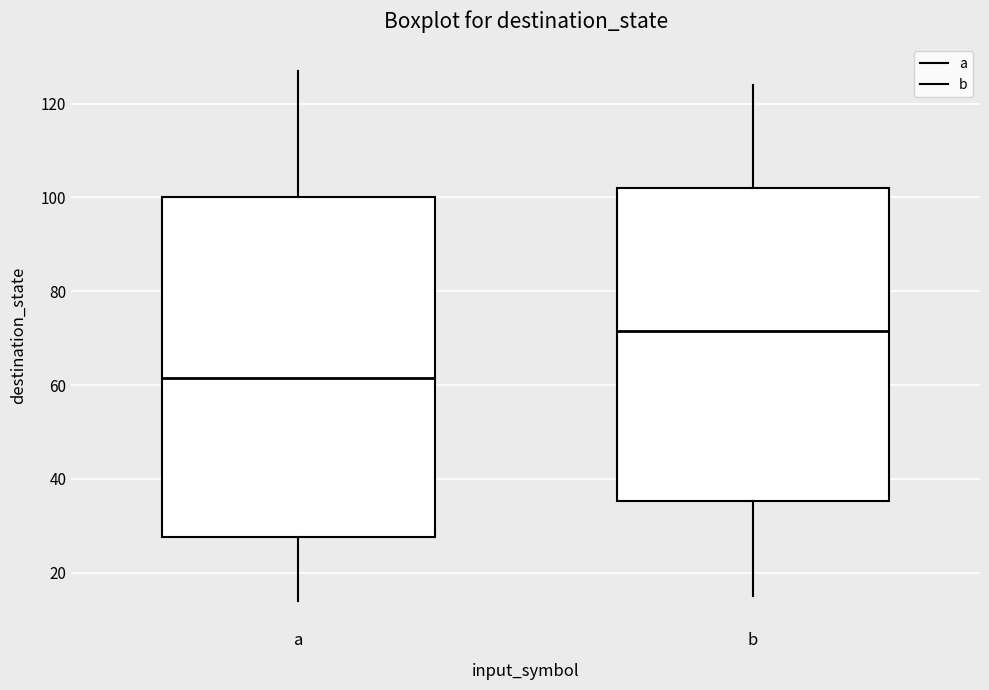

Where does the median line of the box for b sit on the y-axis? The values are not printed on the chart, so give them approximately, as read against the axis.

72